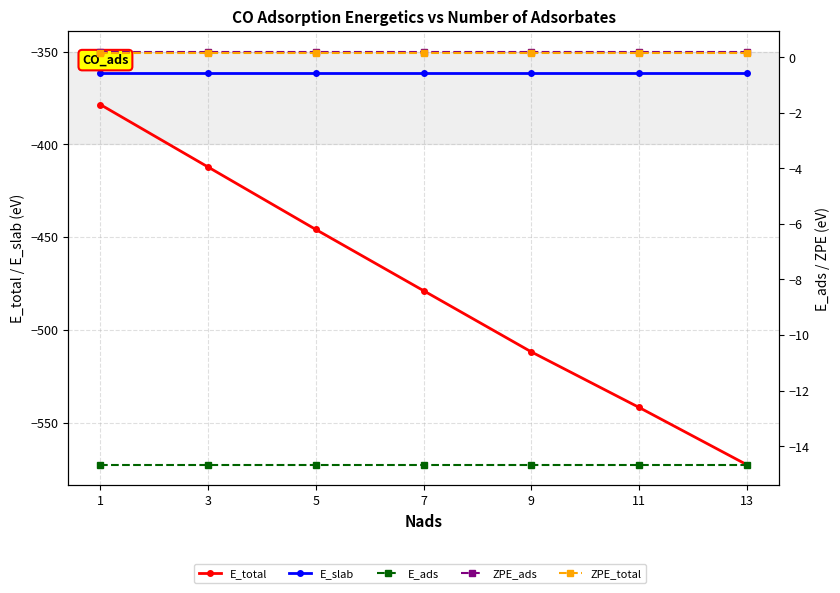

What is the value of the ZPE_ads point at the 5th from the left?

0.2